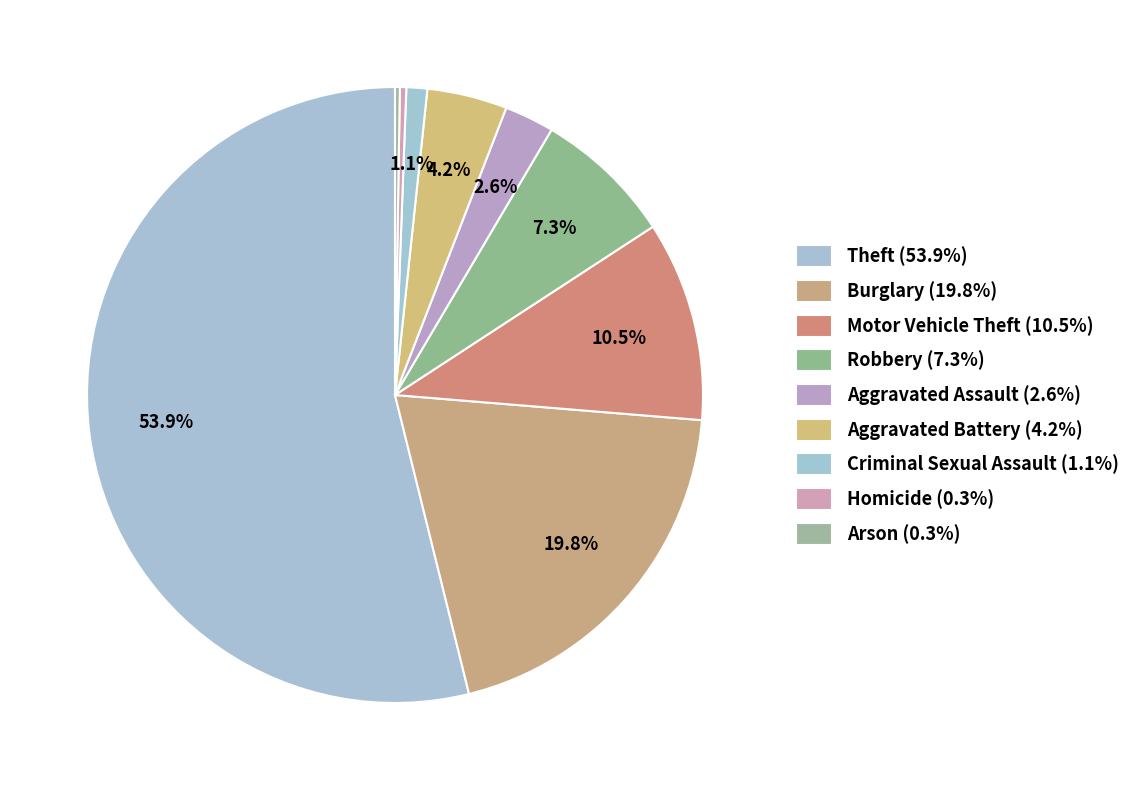

True or false: Aggravated Assault accounts for 3% of the total.

True